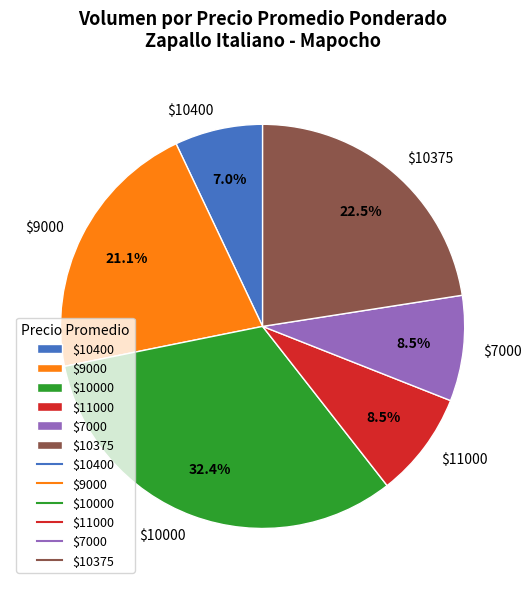

How many slices are in this pie chart?

6